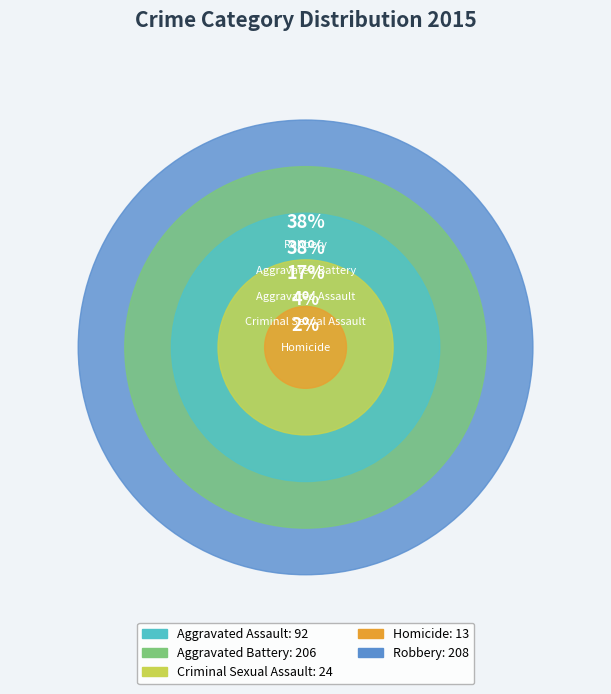

Is the sum of Aggravated Battery and Aggravated Assault greater than half?

Yes